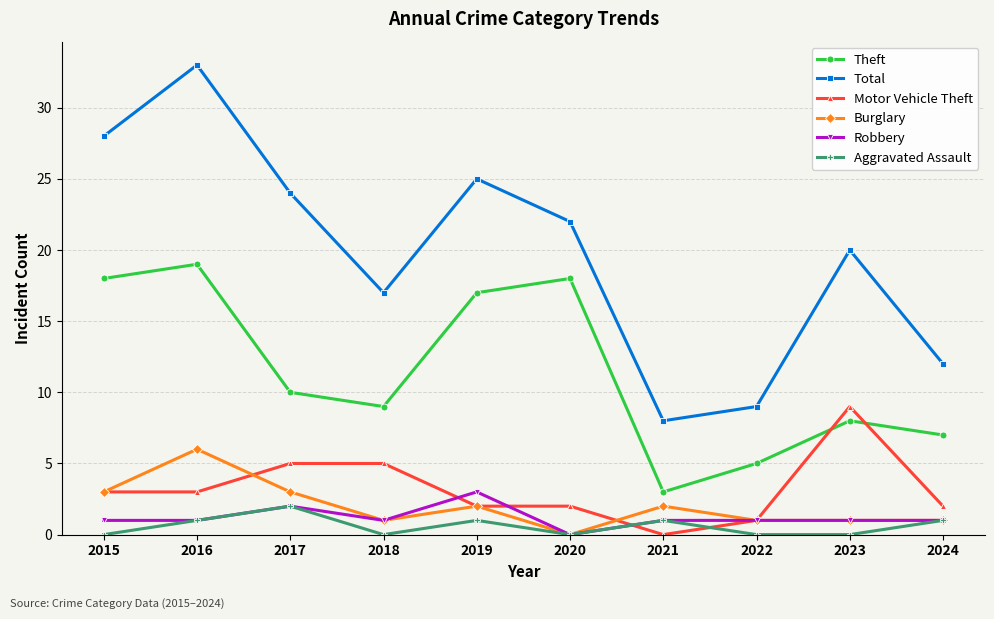

What is the sum of all Robbery values?

12